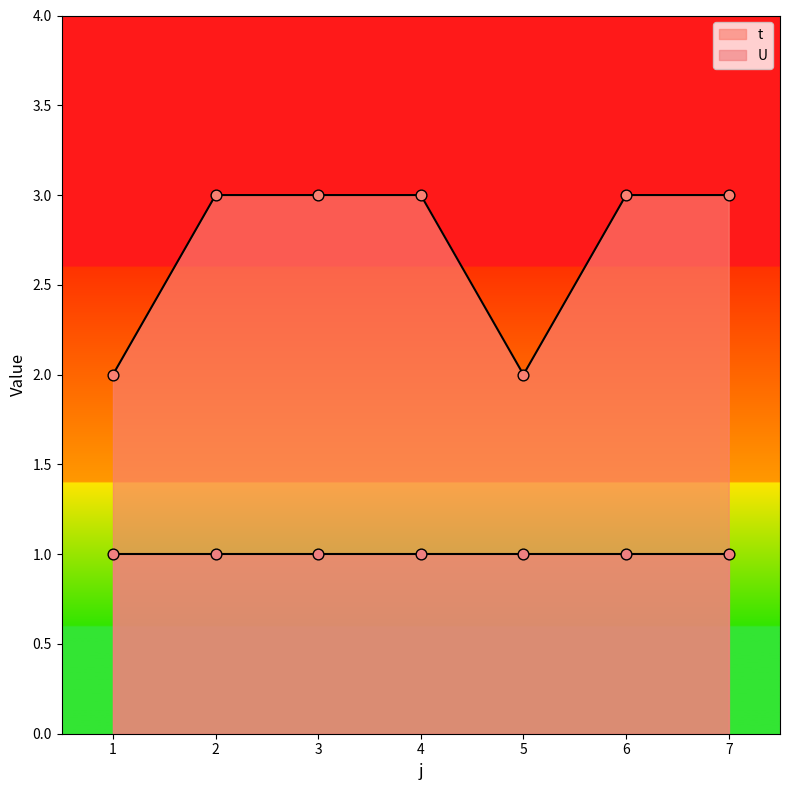

Approximately how many times larger is the value at 6 compared to 7?

1.0